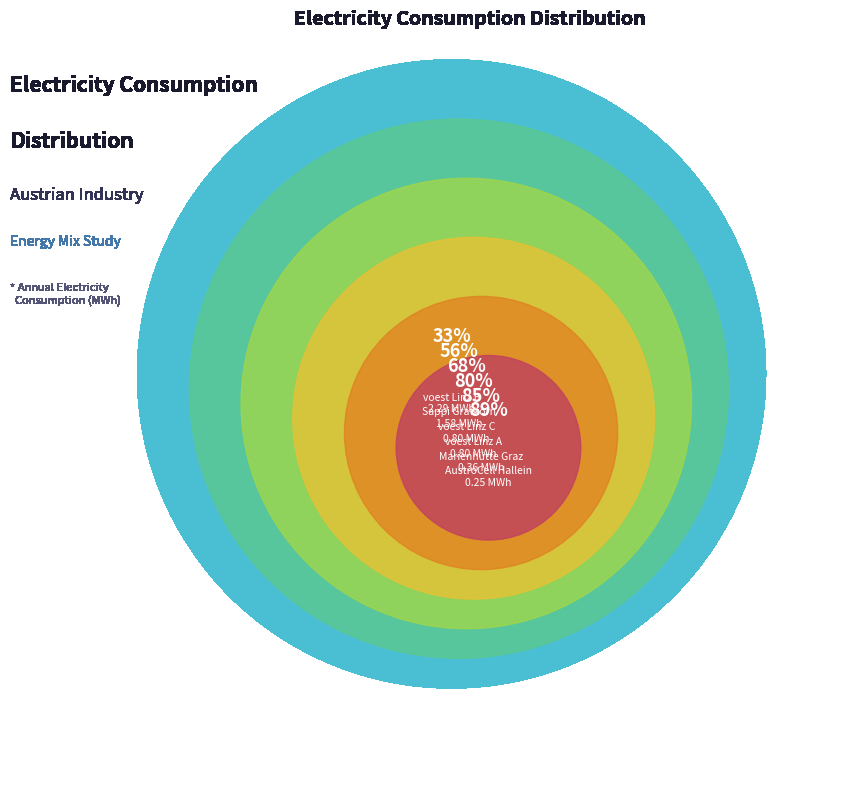

To the nearest percent, what is the difference between the voest Linz A and voest Donawitz B slice percentages?

8%